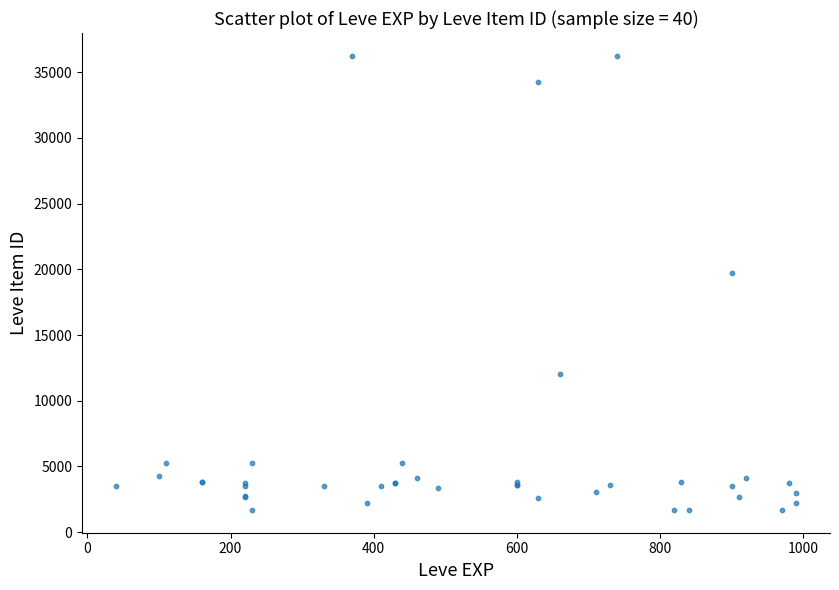

What Y value in the scatter plot is closest to 18967?

19744